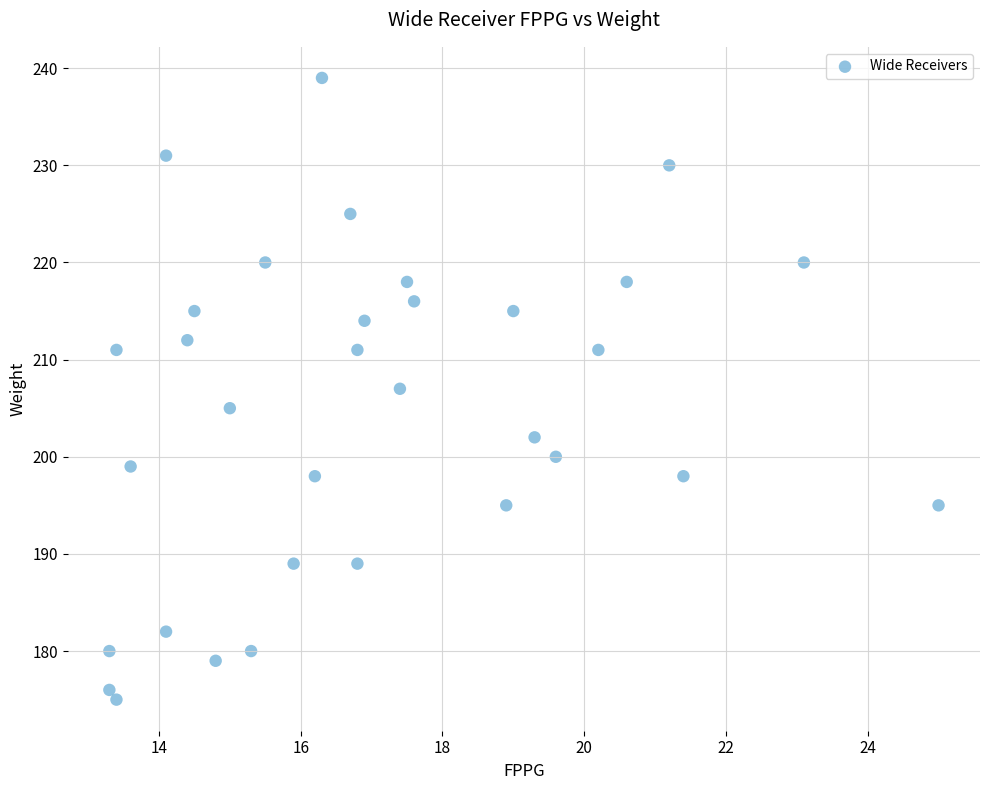

What is the range of Y values (max minus min)?

64